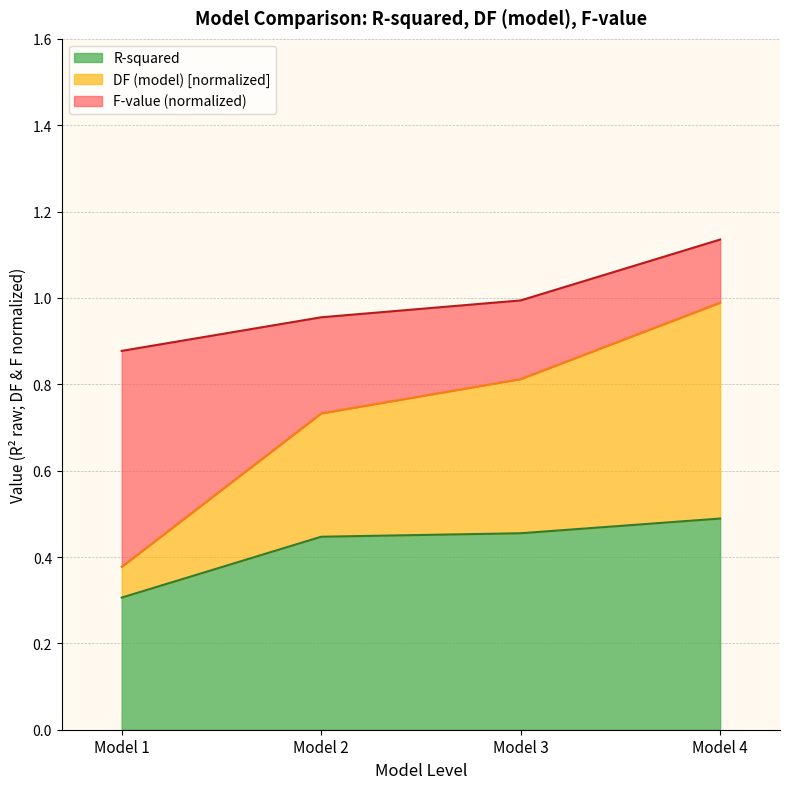

Count the R-squared values in the range 0 to 1.

4